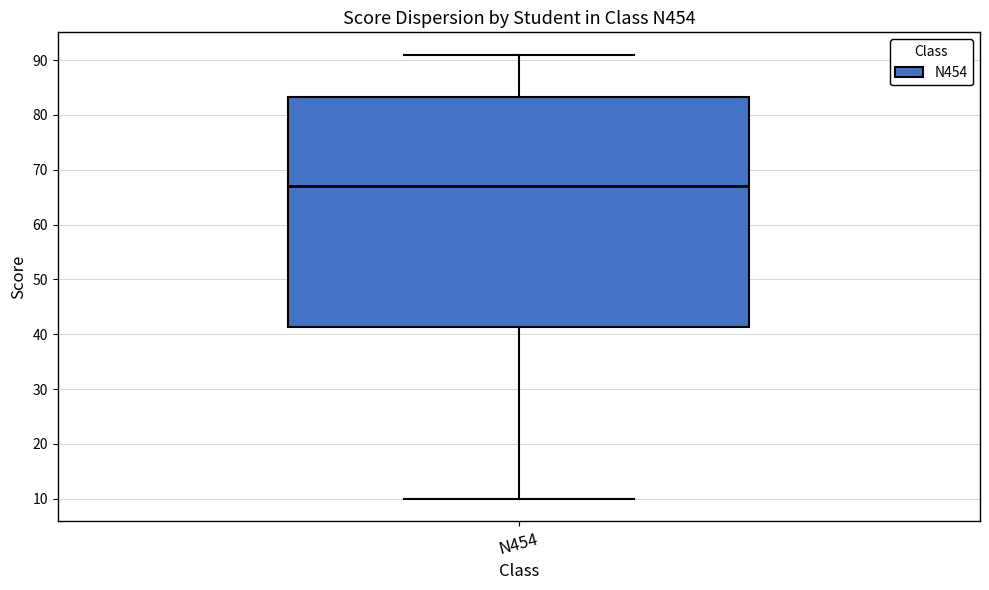

Transcribe this box plot: give where the median line is, the range the box spans, and where the two whiskers end, as read against the y-axis. The values are not printed on the chart, so give them approximately, as read against the axis.

median 67, box 41 to 83, whiskers 10 to 91